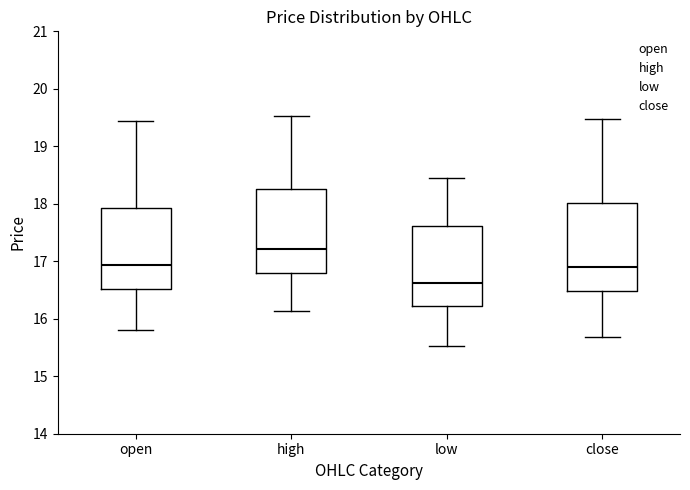

Where does the median line of the box for close sit on the y-axis? The values are not printed on the chart, so give them approximately, as read against the axis.

16.9